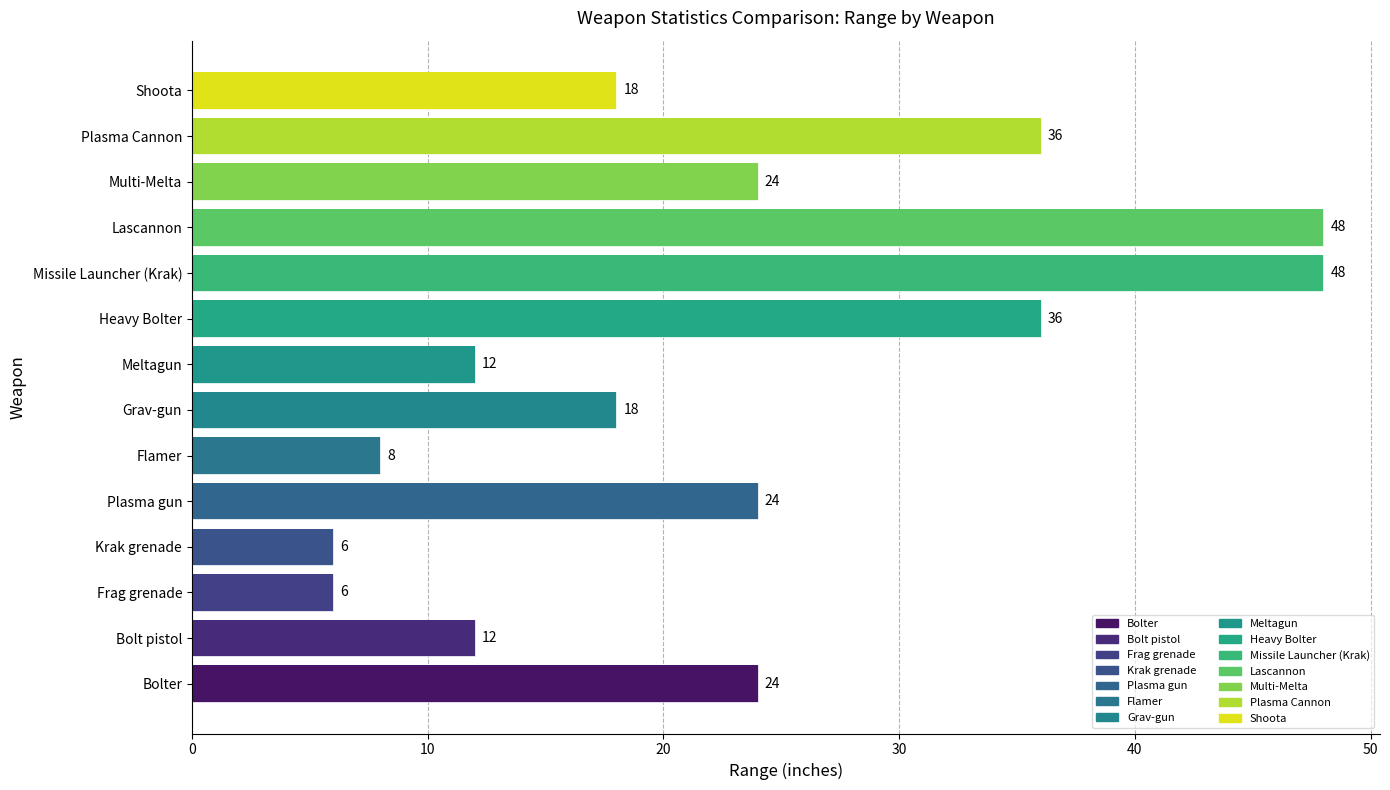

Is it true that the value at Lascannon is 83?

False